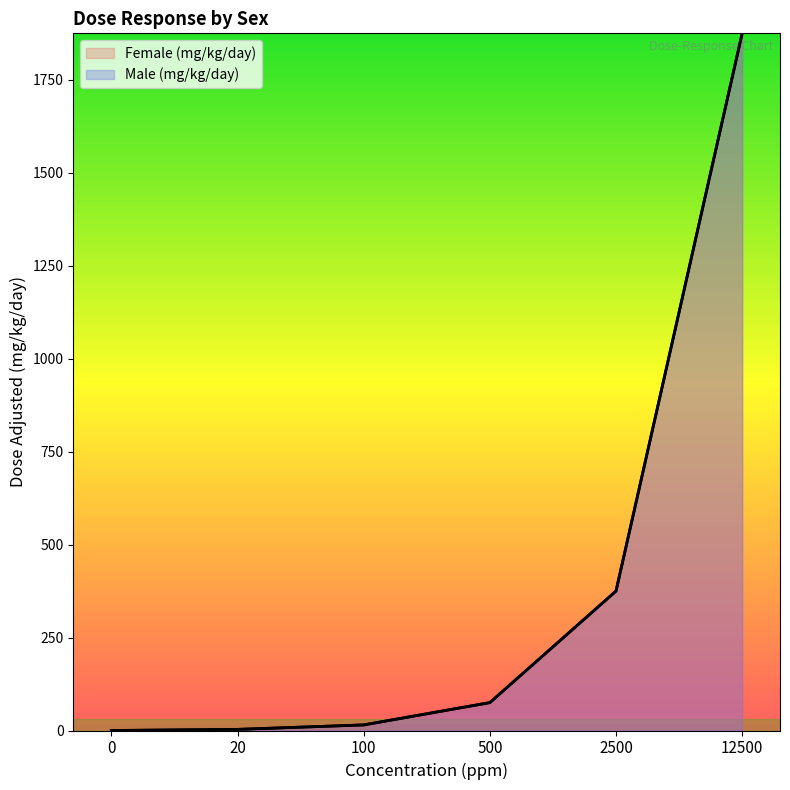

Which series changed the most between 20 and 2500?

Female (mg/kg/day)